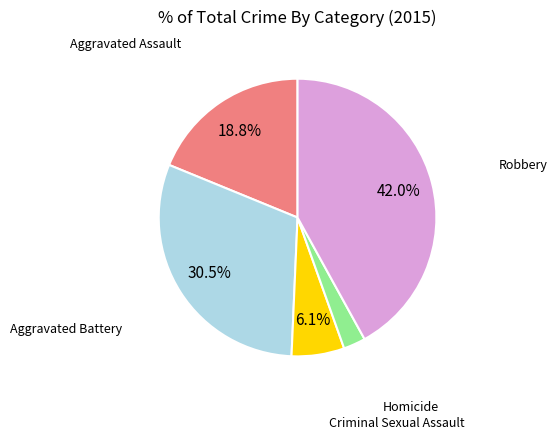

Is there any slice that represents more than half of the pie?

No